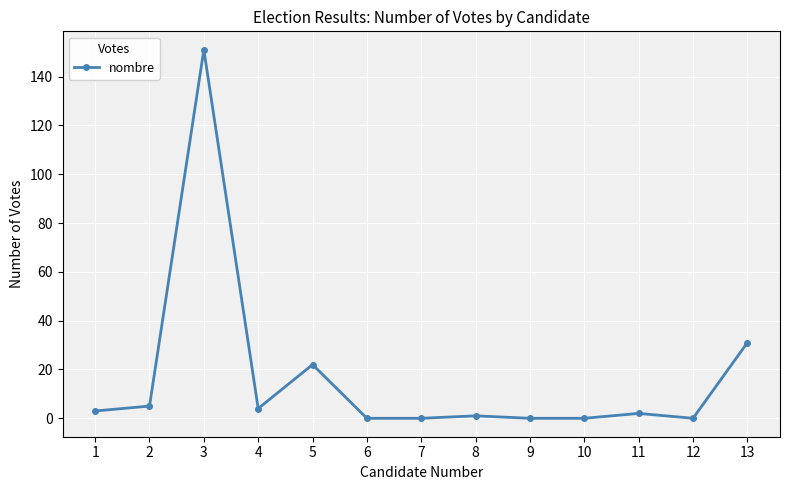

True or false: the data shows 1 at 8.

True